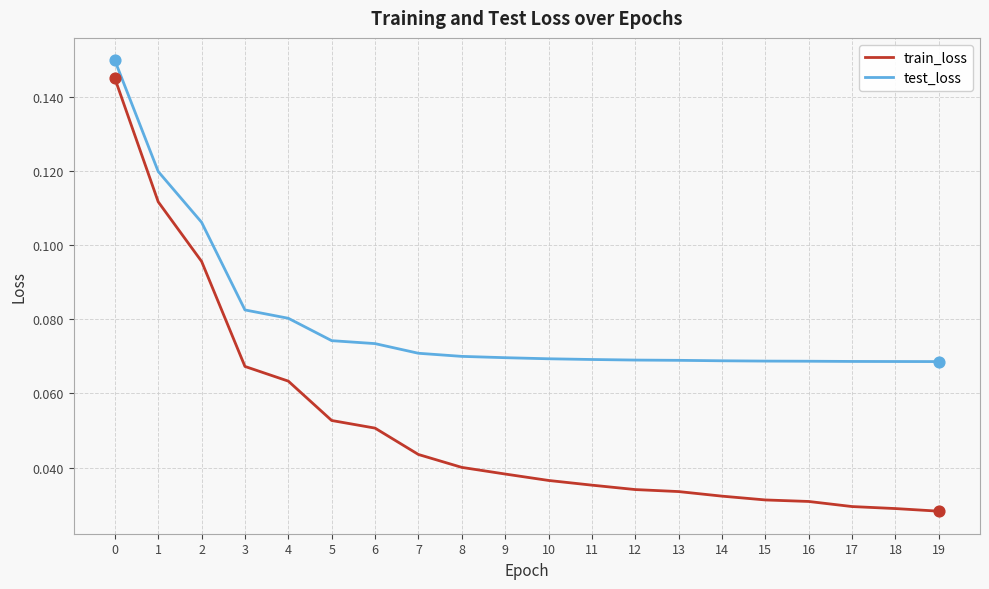

What are all the series names shown in the legend?

train_loss, test_loss